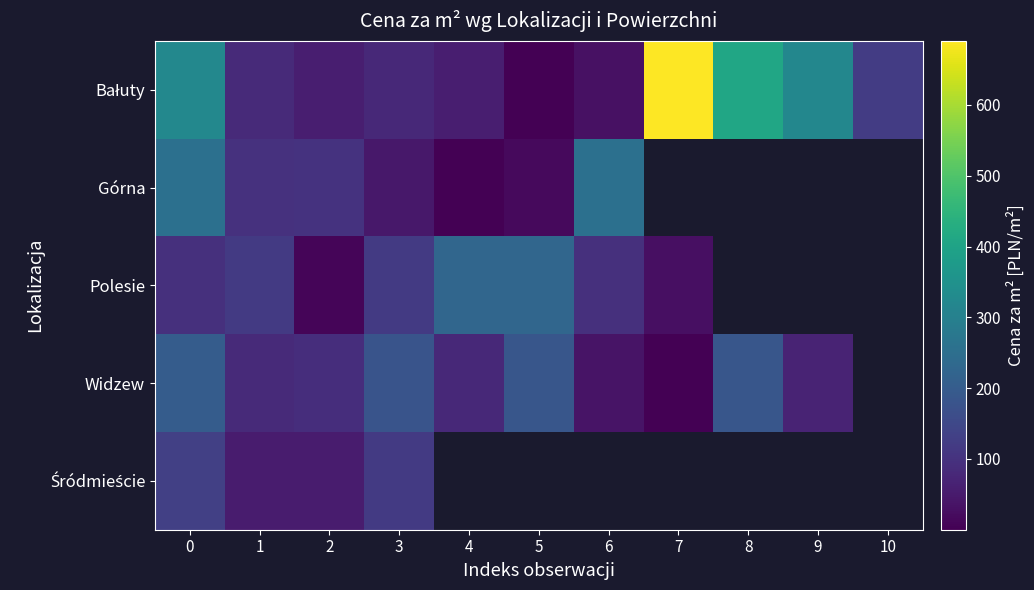

What is the maximum value shown in the chart?

690.5